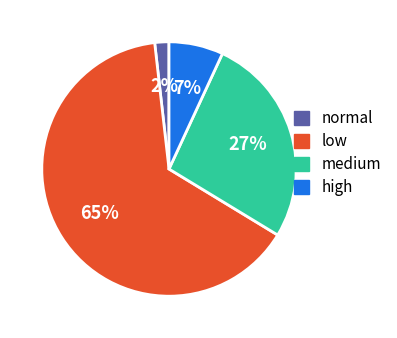

Is the sum of low and normal greater than half?

Yes